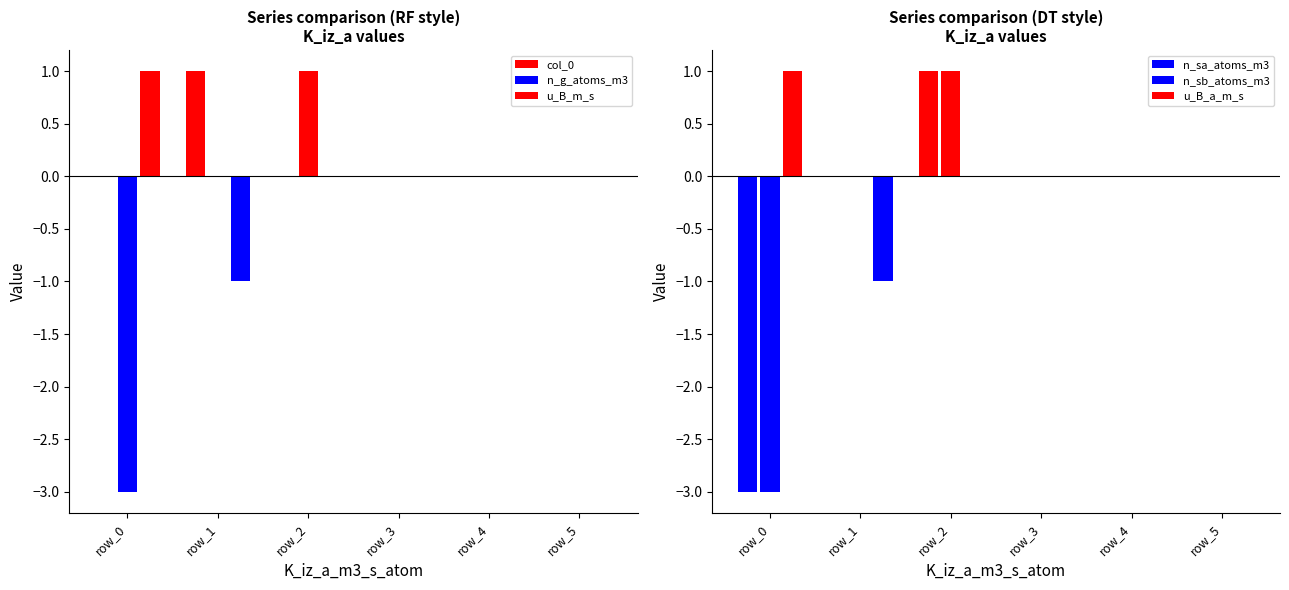

Reading left to right, what are all the values shown in this chart?

col_0: 0	1	0	0	0	0
n_g_atoms_m3: -3	0	1	0	0	0
u_B_m_s: 1	-1	0	0	0	0
n_sa_atoms_m3: -3	0	1	0	0	0
n_sb_atoms_m3: -3	0	1	0	0	0
u_B_a_m_s: 1	-1	0	0	0	0